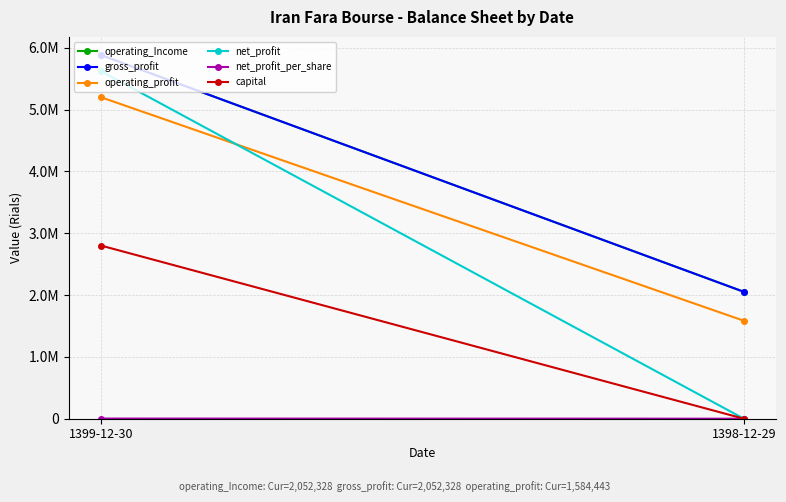

What is the label of the 1st point from the left?

1399-12-30